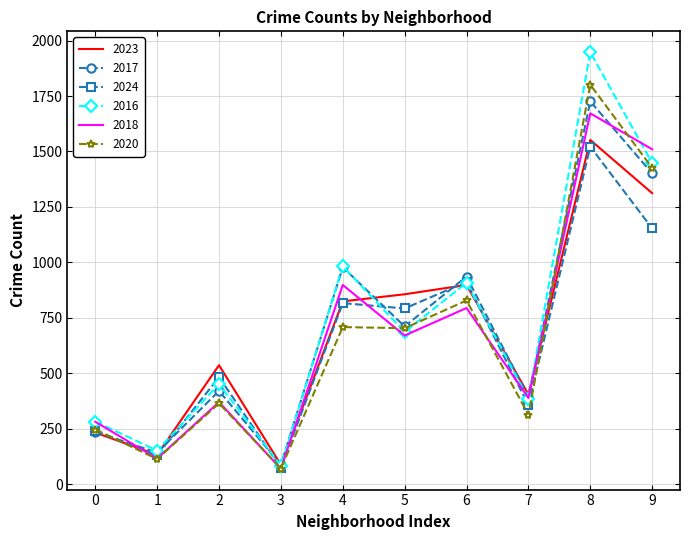

What is the minimum value shown in the chart?

69